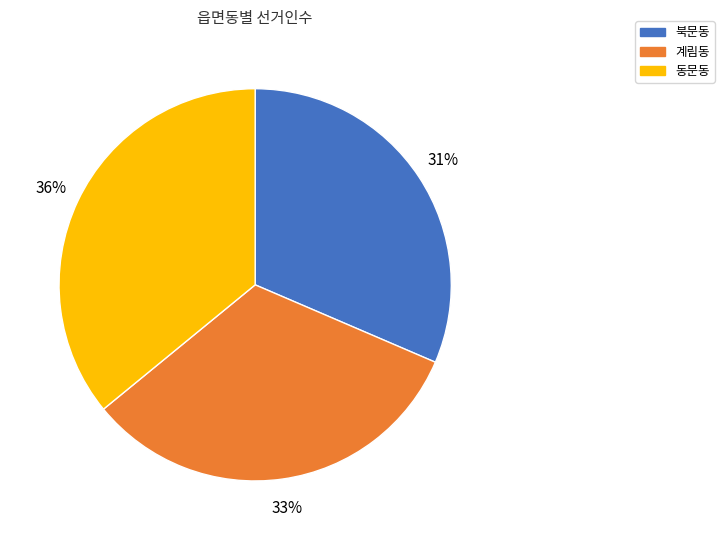

Approximately how many times larger is the value at 계림동 compared to 동문동?

0.9